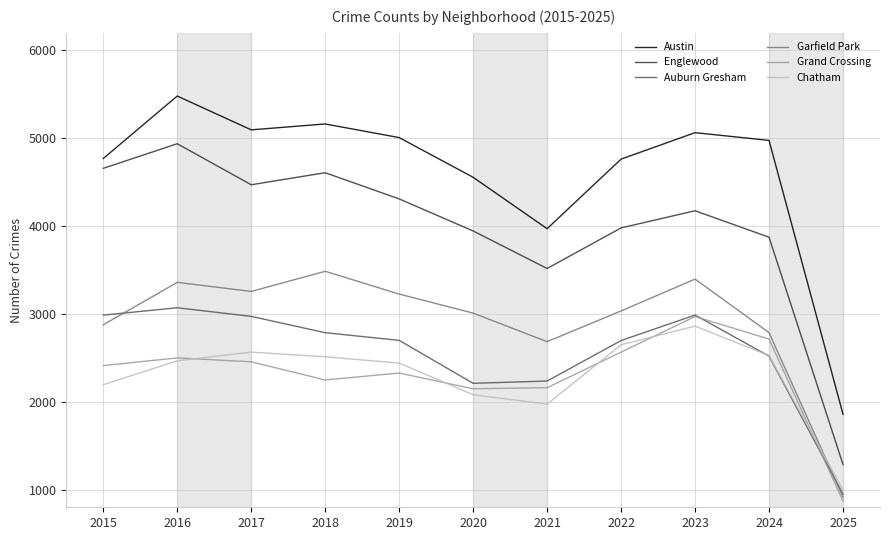

What are all the series names shown in the legend?

Austin, Englewood, Auburn Gresham, Garfield Park, Grand Crossing, Chatham